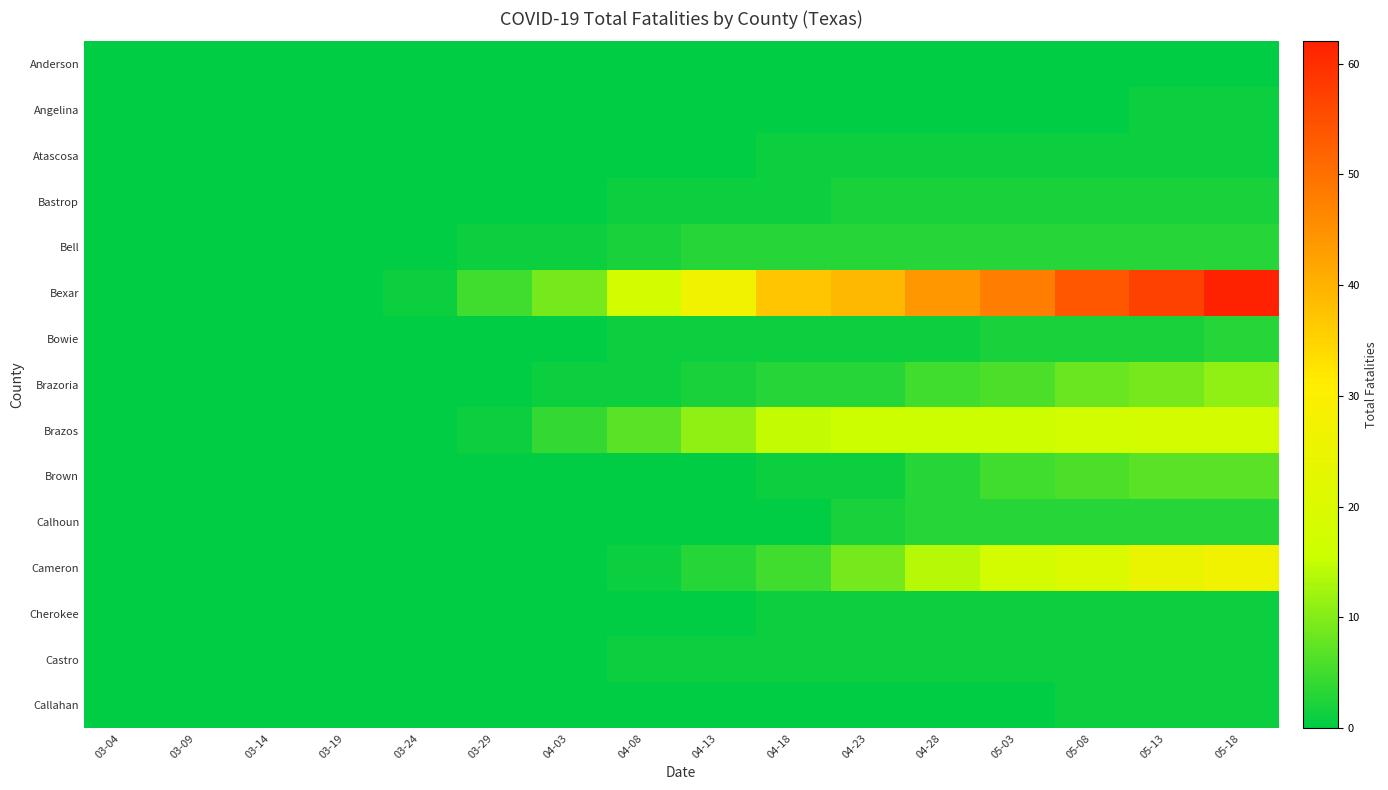

Reading left to right, what are all the values shown in this chart?

Anderson: 03-04=0	03-09=0	03-14=0	03-19=0	03-24=0	03-29=0	04-03=0	04-08=0	04-13=0	04-18=0	04-23=0	04-28=0	05-03=0	05-08=0	05-13=0	05-18=0
Angelina: 03-04=0	03-09=0	03-14=0	03-19=0	03-24=0	03-29=0	04-03=0	04-08=0	04-13=0	04-18=0	04-23=0	04-28=0	05-03=0	05-08=0	05-13=1	05-18=1
Atascosa: 03-04=0	03-09=0	03-14=0	03-19=0	03-24=0	03-29=0	04-03=0	04-08=0	04-13=0	04-18=1	04-23=1	04-28=1	05-03=1	05-08=1	05-13=1	05-18=1
Bastrop: 03-04=0	03-09=0	03-14=0	03-19=0	03-24=0	03-29=0	04-03=0	04-08=1	04-13=1	04-18=1	04-23=2	04-28=2	05-03=2	05-08=2	05-13=2	05-18=2
Bell: 03-04=0	03-09=0	03-14=0	03-19=0	03-24=0	03-29=1	04-03=1	04-08=2	04-13=3	04-18=3	04-23=3	04-28=3	05-03=3	05-08=3	05-13=3	05-18=3
Bexar: 03-04=0	03-09=0	03-14=0	03-19=0	03-24=1	03-29=5	04-03=9	04-08=18	04-13=27	04-18=37	04-23=39	04-28=44	05-03=48	05-08=54	05-13=57	05-18=62
Bowie: 03-04=0	03-09=0	03-14=0	03-19=0	03-24=0	03-29=0	04-03=0	04-08=1	04-13=1	04-18=1	04-23=1	04-28=1	05-03=2	05-08=2	05-13=2	05-18=3
Brazoria: 03-04=0	03-09=0	03-14=0	03-19=0	03-24=0	03-29=0	04-03=1	04-08=1	04-13=2	04-18=3	04-23=3	04-28=5	05-03=6	05-08=8	05-13=9	05-18=11
Brazos: 03-04=0	03-09=0	03-14=0	03-19=0	03-24=0	03-29=1	04-03=4	04-08=7	04-13=11	04-18=15	04-23=16	04-28=16	05-03=16	05-08=17	05-13=18	05-18=18
Brown: 03-04=0	03-09=0	03-14=0	03-19=0	03-24=0	03-29=0	04-03=0	04-08=0	04-13=0	04-18=1	04-23=1	04-28=3	05-03=5	05-08=6	05-13=7	05-18=7
Calhoun: 03-04=0	03-09=0	03-14=0	03-19=0	03-24=0	03-29=0	04-03=0	04-08=0	04-13=0	04-18=0	04-23=2	04-28=3	05-03=3	05-08=3	05-13=3	05-18=3
Cameron: 03-04=0	03-09=0	03-14=0	03-19=0	03-24=0	03-29=0	04-03=0	04-08=1	04-13=3	04-18=5	04-23=9	04-28=14	05-03=18	05-08=20	05-13=25	05-18=27
Cherokee: 03-04=0	03-09=0	03-14=0	03-19=0	03-24=0	03-29=0	04-03=0	04-08=0	04-13=0	04-18=1	04-23=1	04-28=1	05-03=1	05-08=1	05-13=1	05-18=1
Castro: 03-04=0	03-09=0	03-14=0	03-19=0	03-24=0	03-29=0	04-03=0	04-08=1	04-13=1	04-18=1	04-23=1	04-28=1	05-03=1	05-08=1	05-13=1	05-18=1
Callahan: 03-04=0	03-09=0	03-14=0	03-19=0	03-24=0	03-29=0	04-03=0	04-08=0	04-13=0	04-18=0	04-23=0	04-28=0	05-03=0	05-08=1	05-13=1	05-18=1